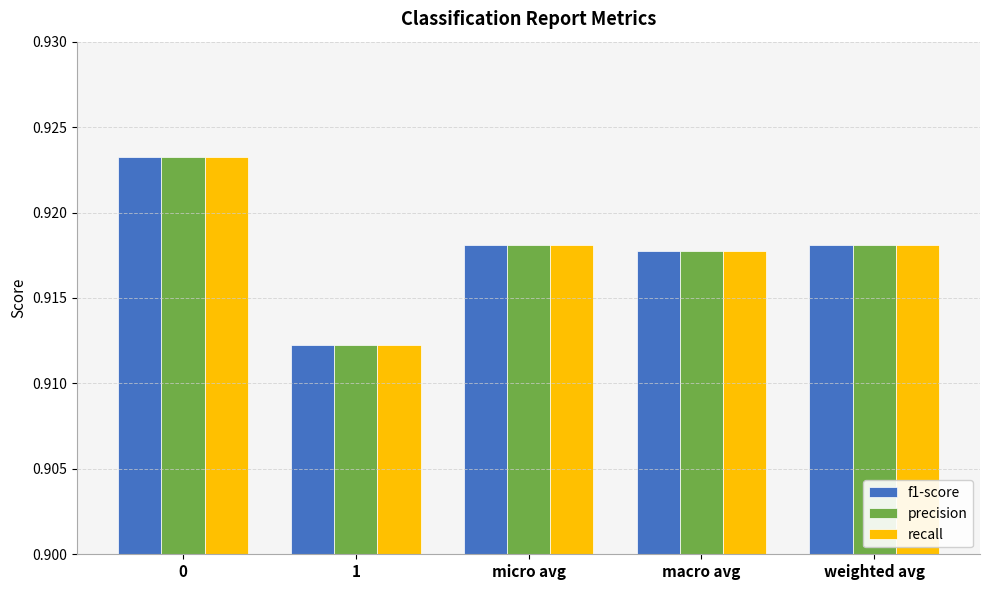

What is the sum of all f1-score values?

4.6